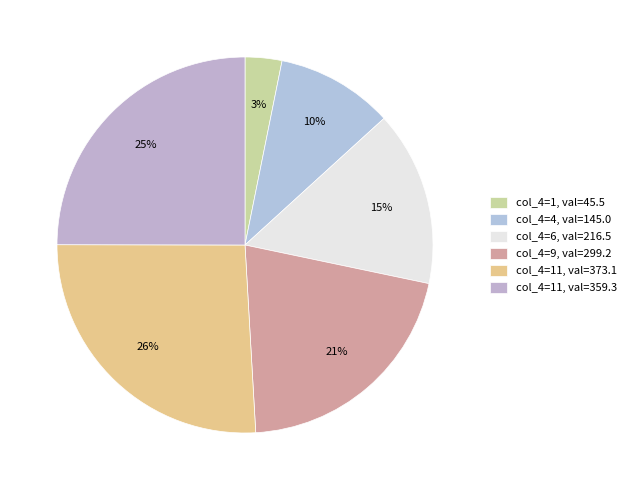

How many segments does this pie chart have?

6